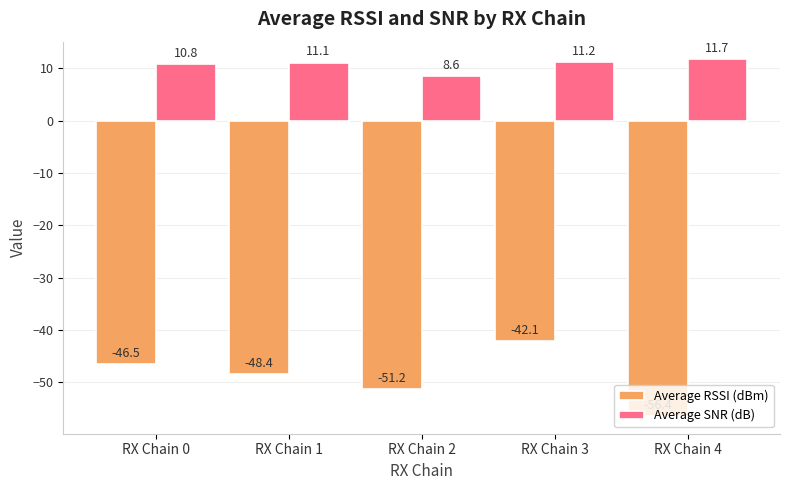

At which label is Average RSSI (dBm) closest to -49?

RX Chain 1